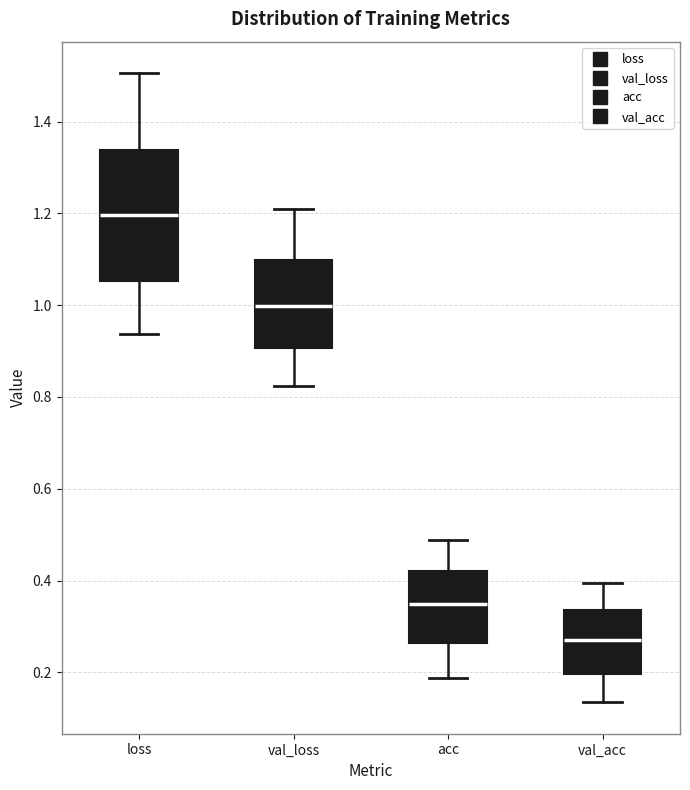

Reading left to right, transcribe this box plot: for each box, give where its median line is, the range the box spans, and where its two whiskers end, as read against the y-axis. The values are not printed on the chart, so give them approximately, as read against the axis.

loss: median 1.20, box 1.06 to 1.34, whiskers 0.94 to 1.50
val_loss: median 1.00, box 0.90 to 1.10, whiskers 0.82 to 1.22
acc: median 0.34, box 0.26 to 0.42, whiskers 0.18 to 0.48
val_acc: median 0.26, box 0.20 to 0.34, whiskers 0.14 to 0.40